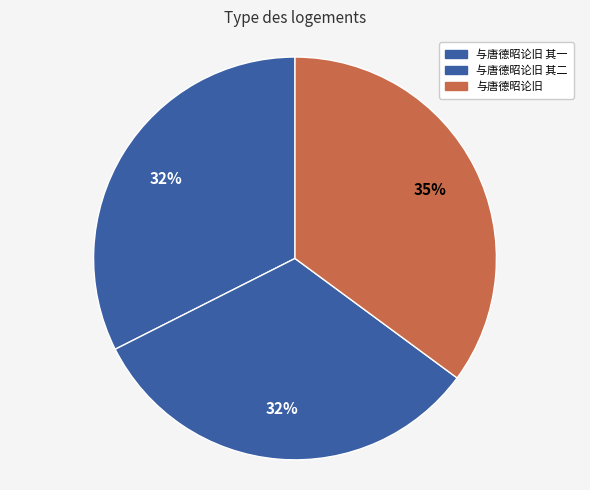

To the nearest percent, what percentage of the pie is 与唐德昭论旧 其一?

32%